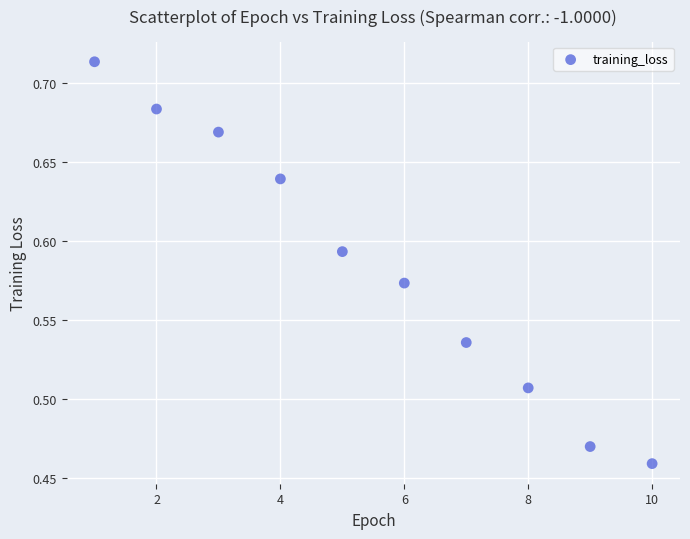

What is the average X value?

5.5